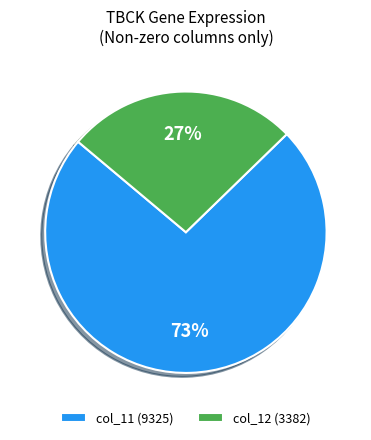

Rank the categories by value from lowest to highest.

col_12 (3382), col_11 (9325)